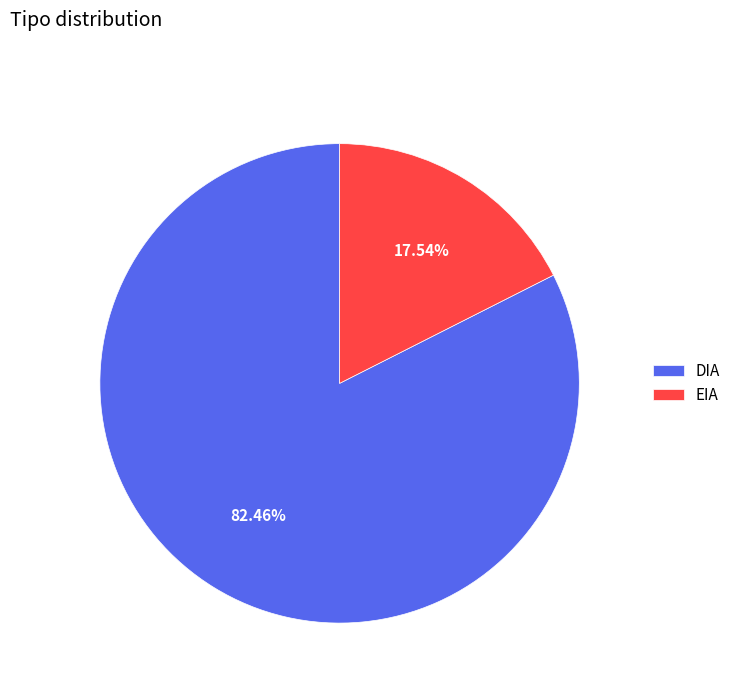

Combined, do DIA and EIA account for over 50%?

Yes